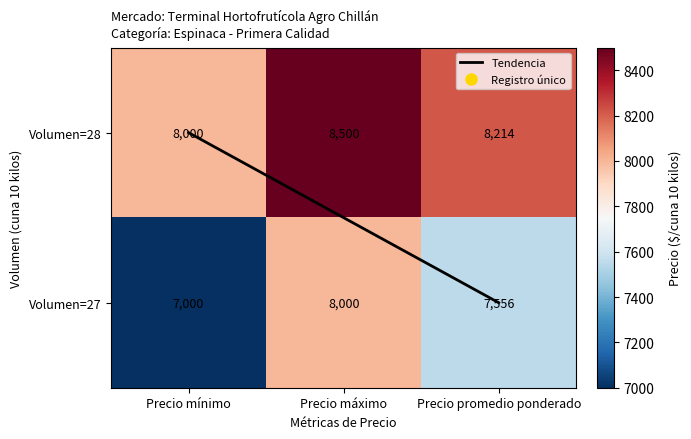

Which series has the largest total across all categories?

Volumen=28